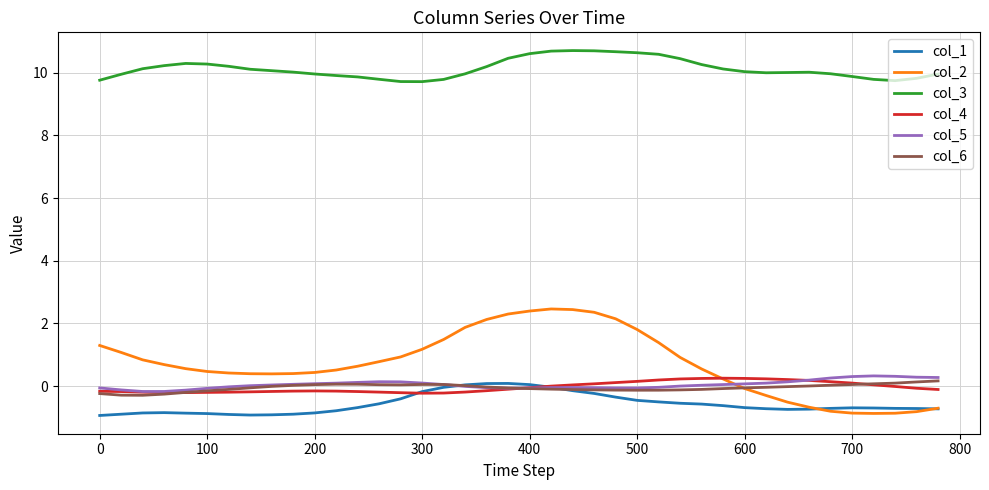

Which series has the widest spread of values?

col_2